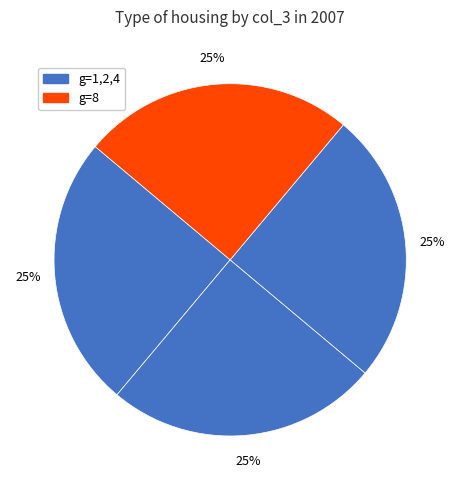

Count the number of slices in the pie.

4